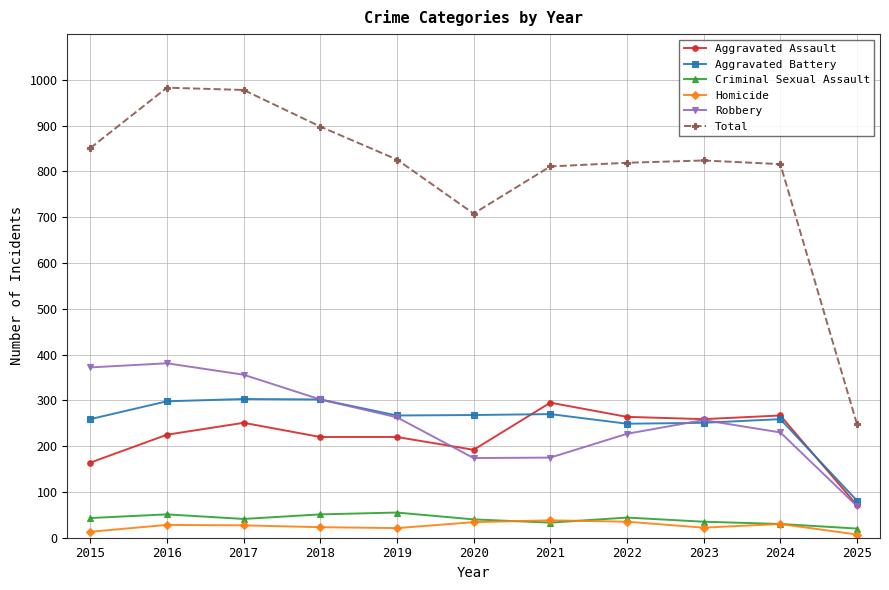

Which series has the largest range (max minus min)?

Total